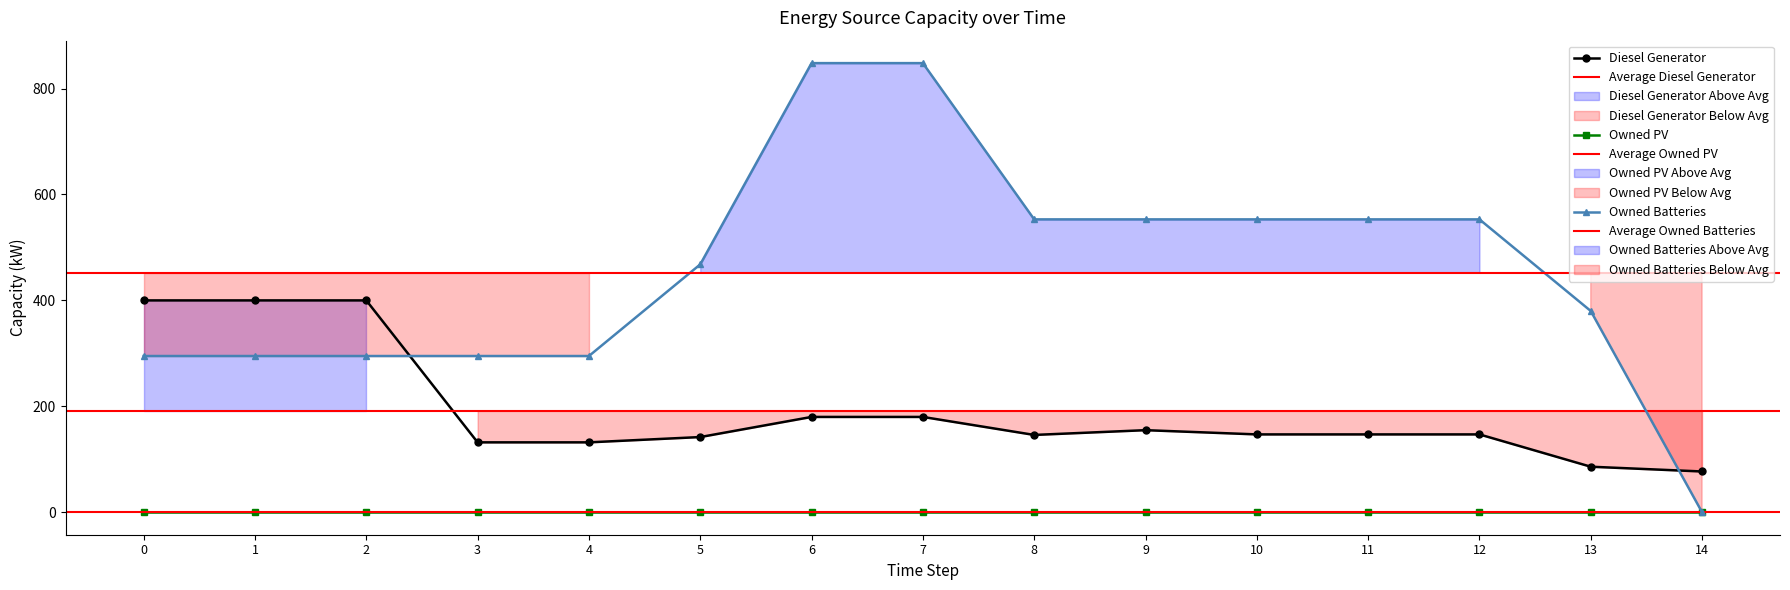

True or false: Diesel Generator has a value of 83 at 1.

False